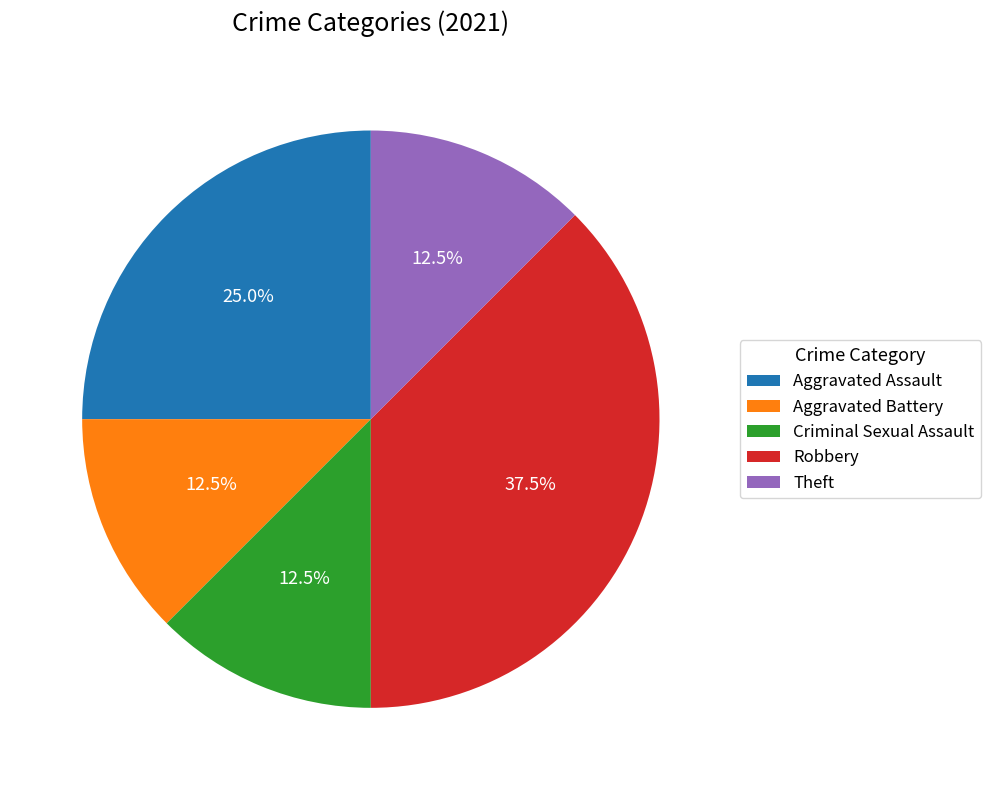

Which slice is the largest?

Robbery